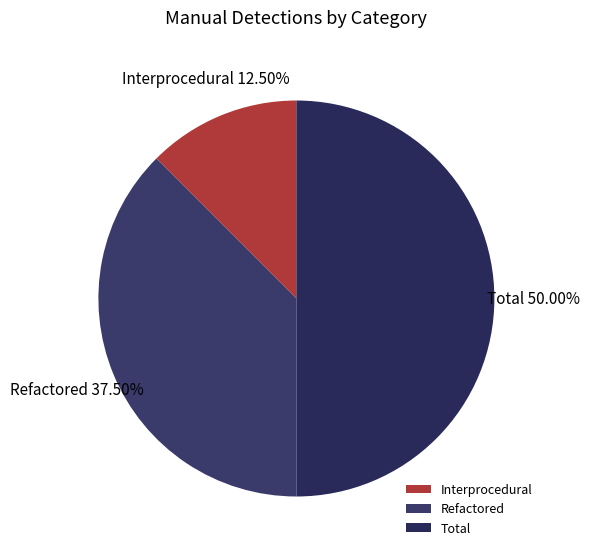

True or false: Total accounts for 50% of the total.

True